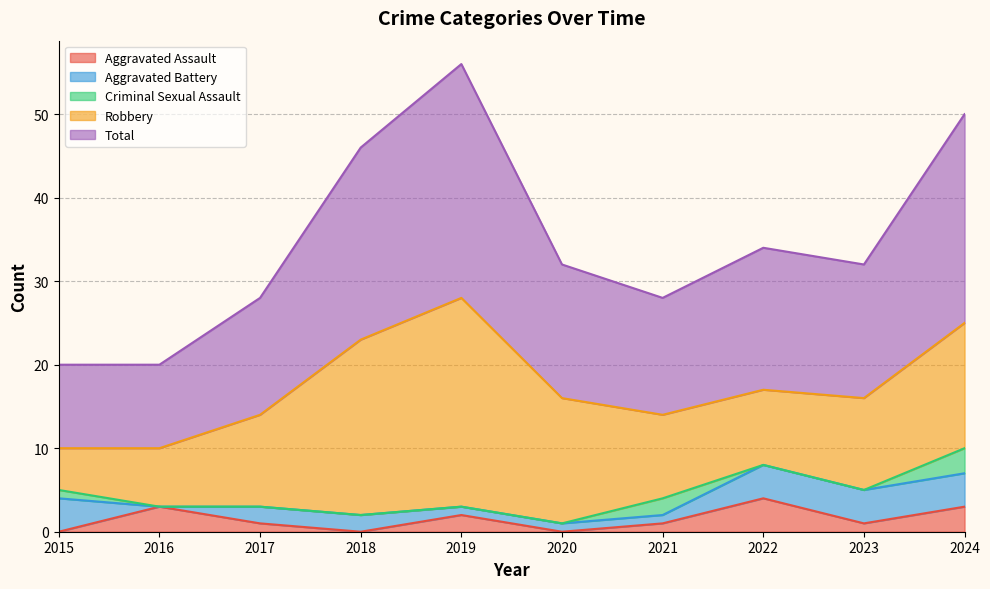

What is the greatest value displayed?

28